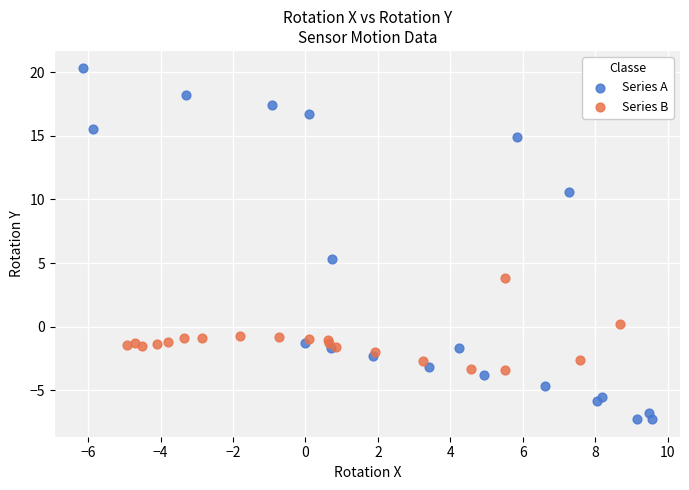

Which series has the largest Y range (max minus min)?

Series A